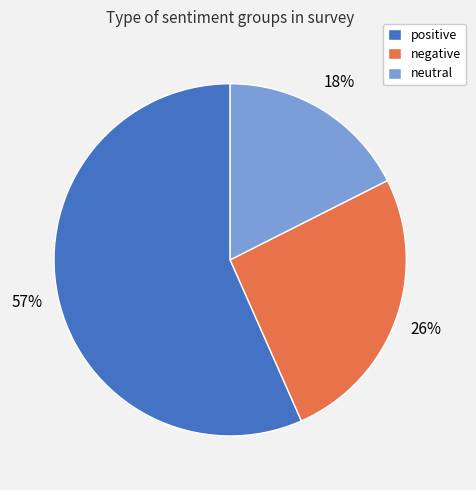

Rank the categories by value from lowest to highest.

neutral, negative, positive